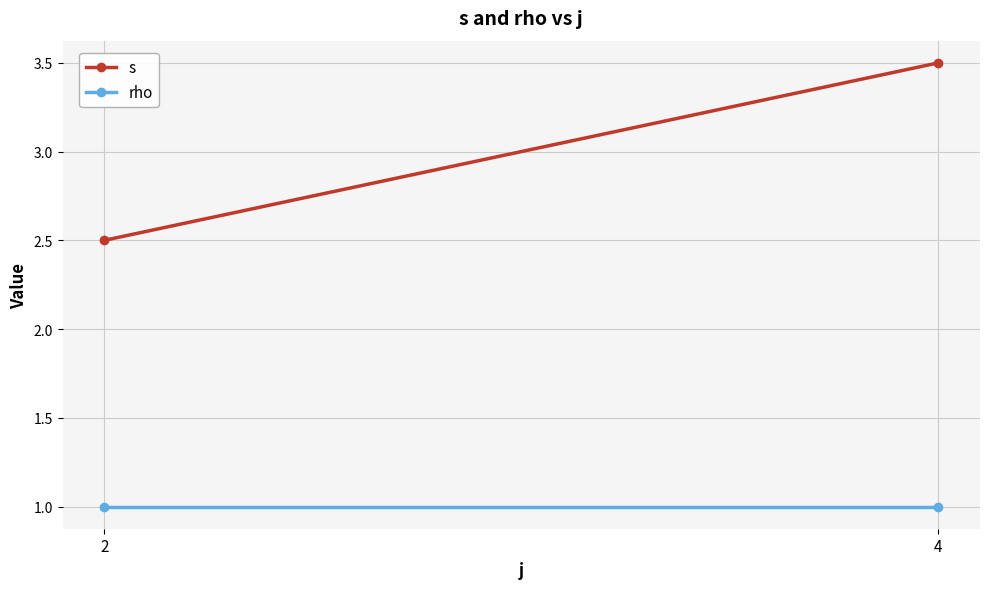

Rank the series by their maximum value, from highest to lowest.

s, rho